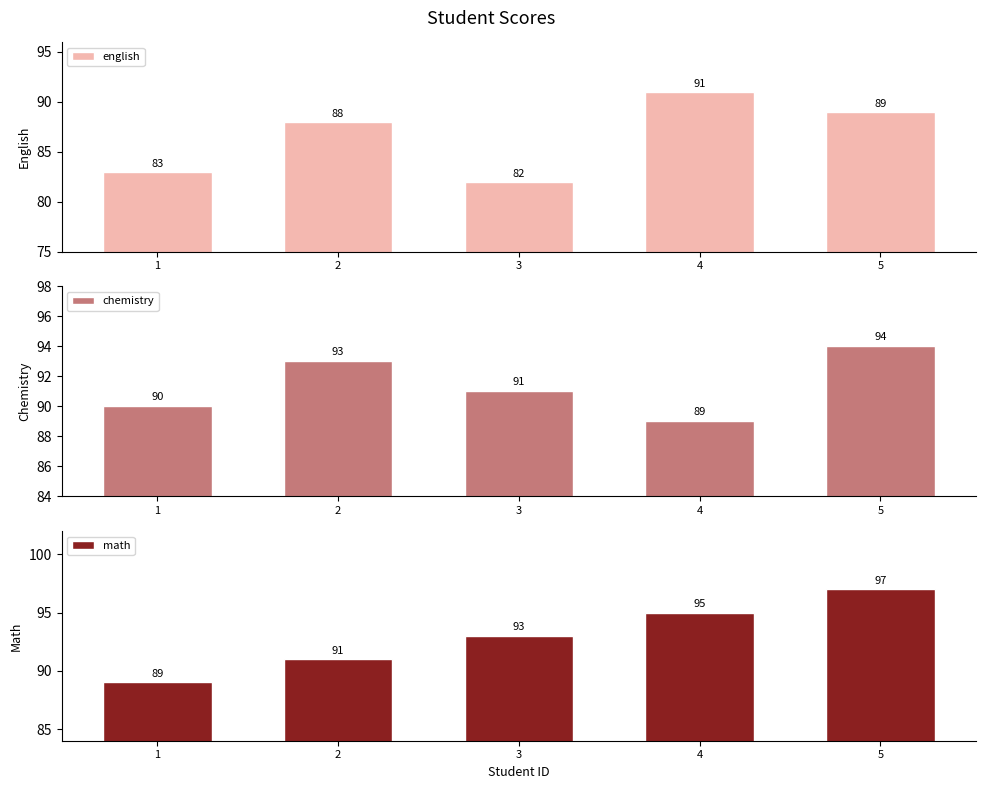

Reading right to left, extract all data points from this chart.

english: 5=89	4=91	3=82	2=88	1=83
chemistry: 5=94	4=89	3=91	2=93	1=90
math: 5=97	4=95	3=93	2=91	1=89